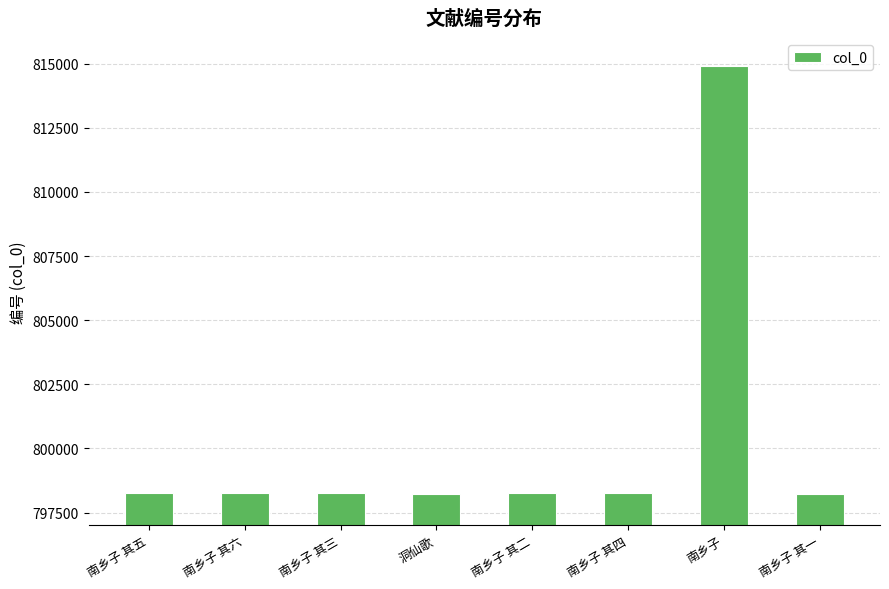

What is the sum of the values at 南乡子 其二 and 南乡子 其三?

1596489